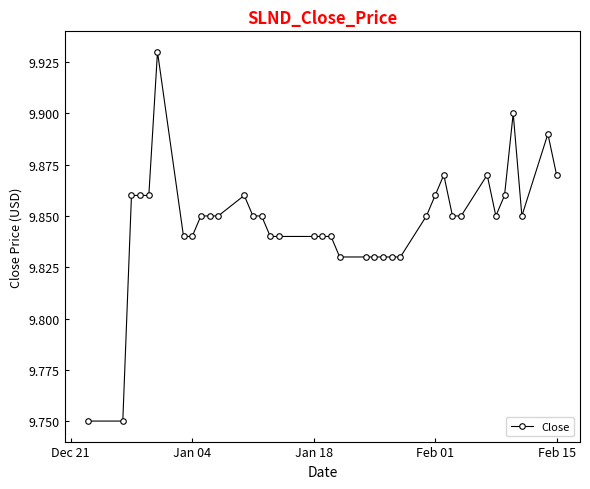

What is the sum of all values?

364.4